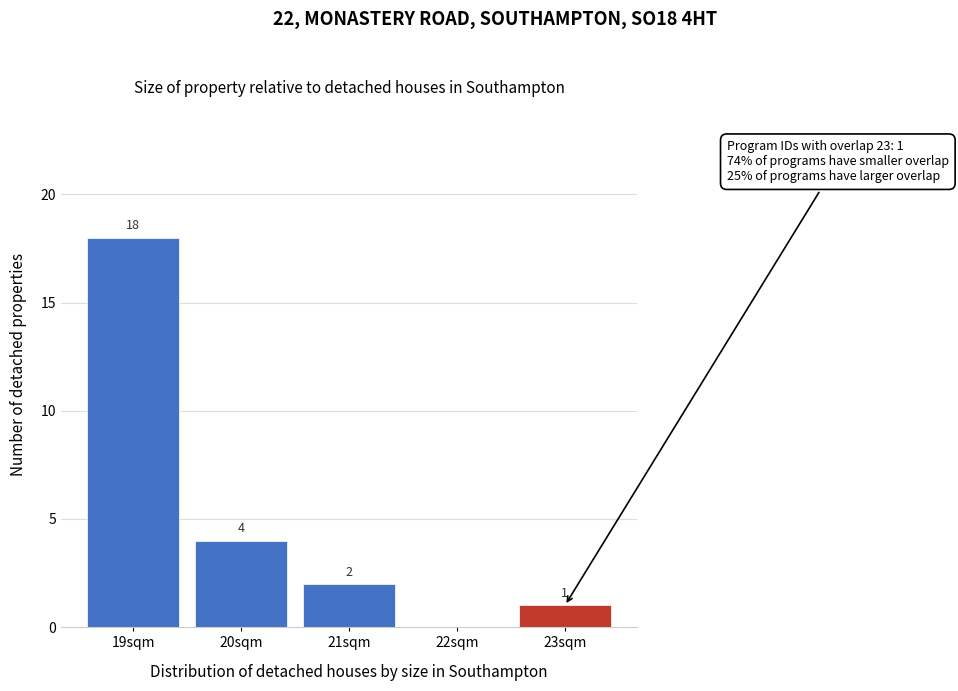

Which range on the x-axis has the tallest bar?

18.5 to 19.5